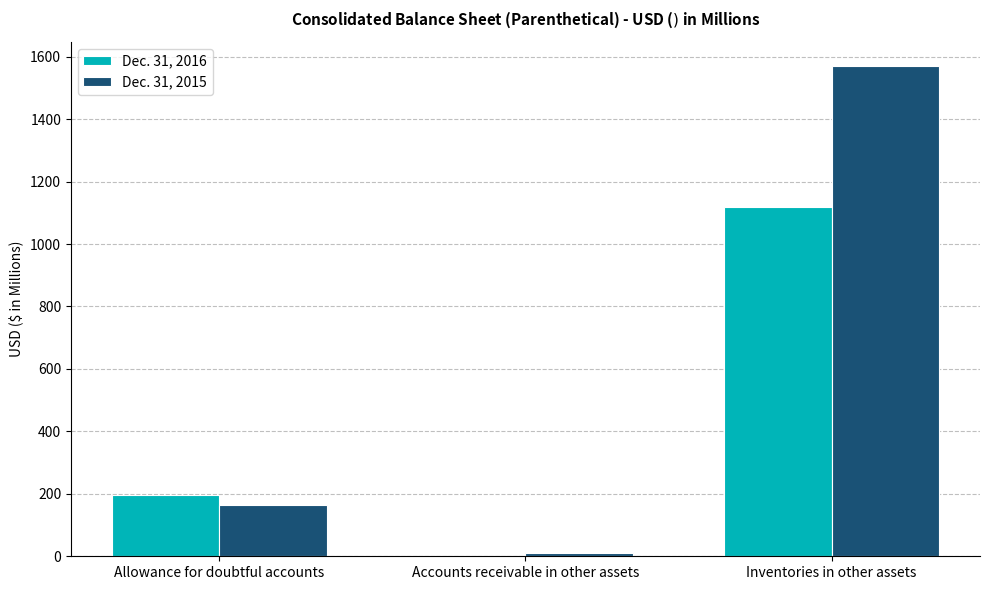

What is the highest value of the Dec. 31, 2015 series?

1569